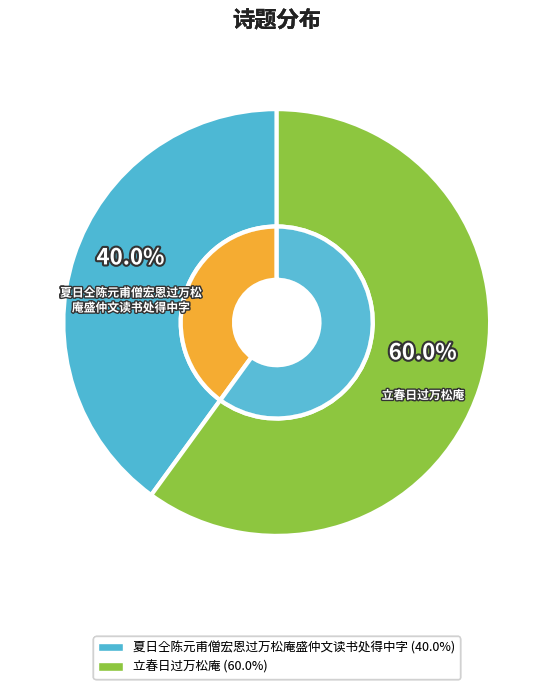

What percentage do 夏日仝陈元甫僧宏恩过万松庵盛仲文读书处得中字 and 立春日过万松庵 together represent?

100.0%